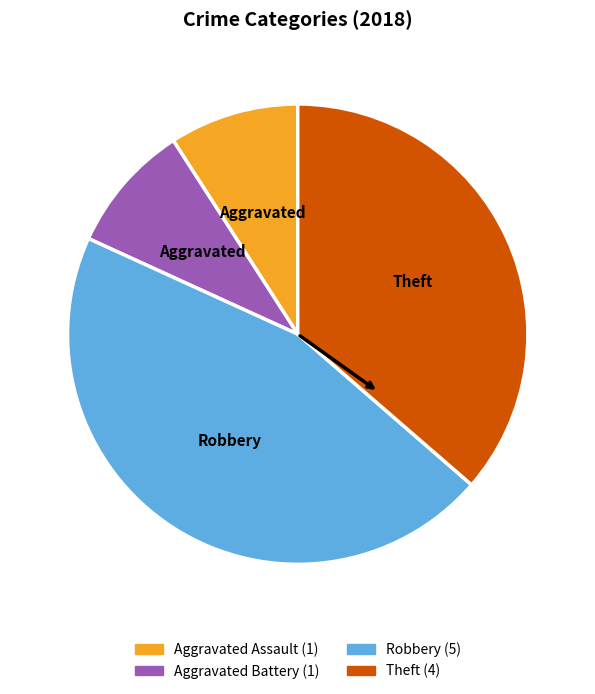

Is there a majority slice in this chart?

No